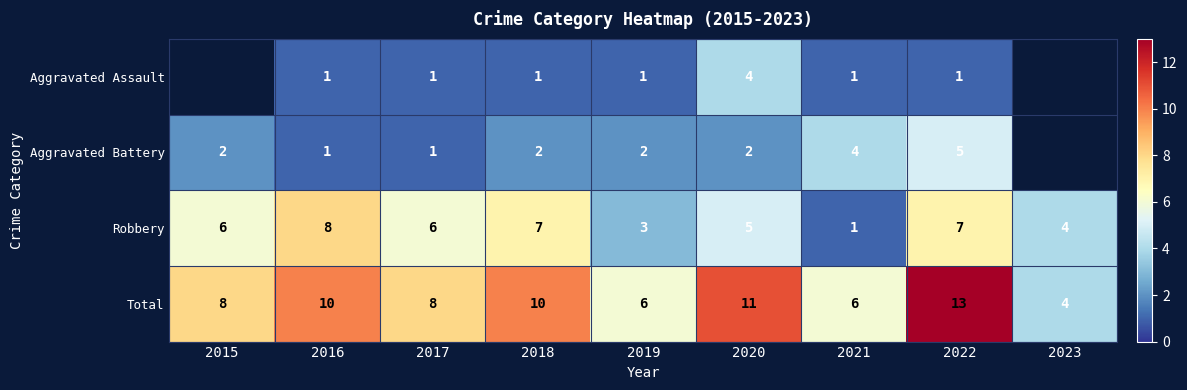

Is it true that Aggravated Battery equals 0.3 at 2017?

False